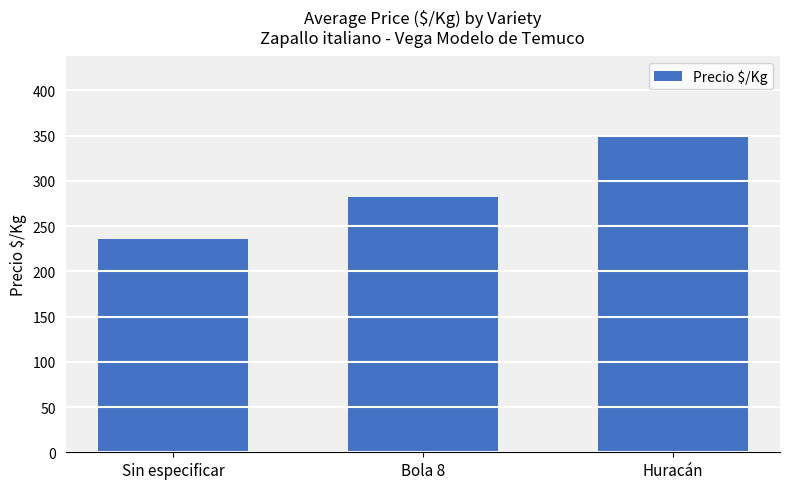

What is the difference between the second highest and minimum values?

46.5